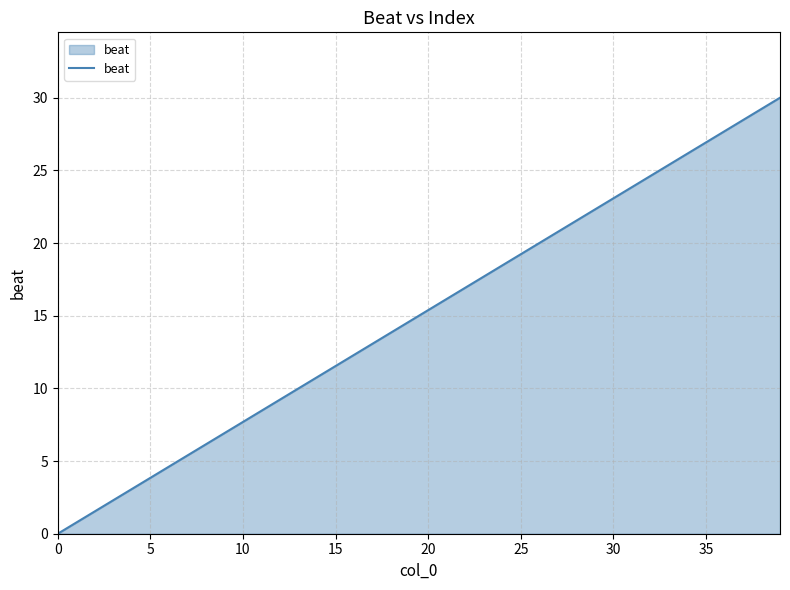

What is the greatest value displayed?

30.0